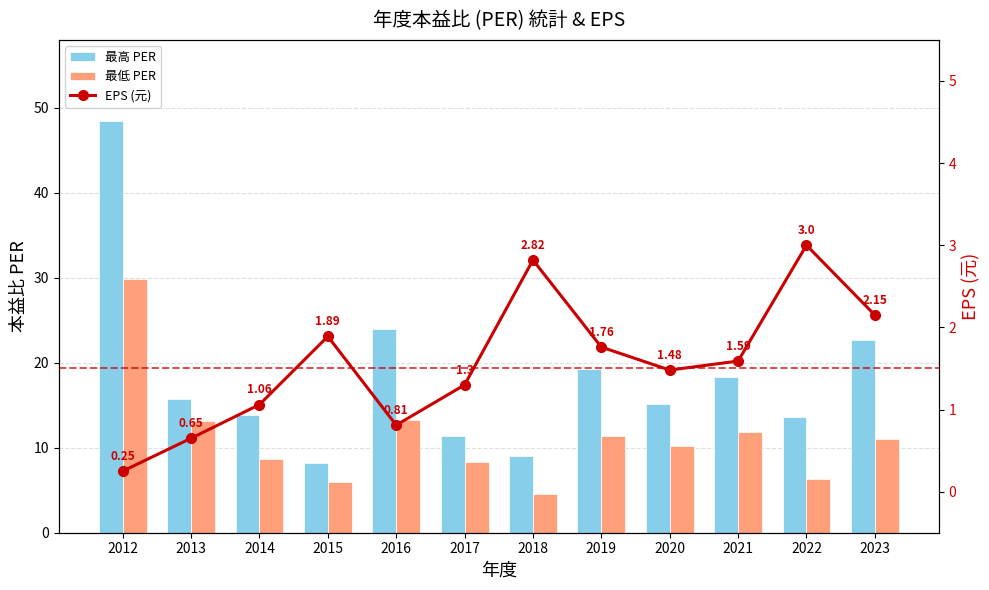

At which category is the sum across all series the highest?

2012